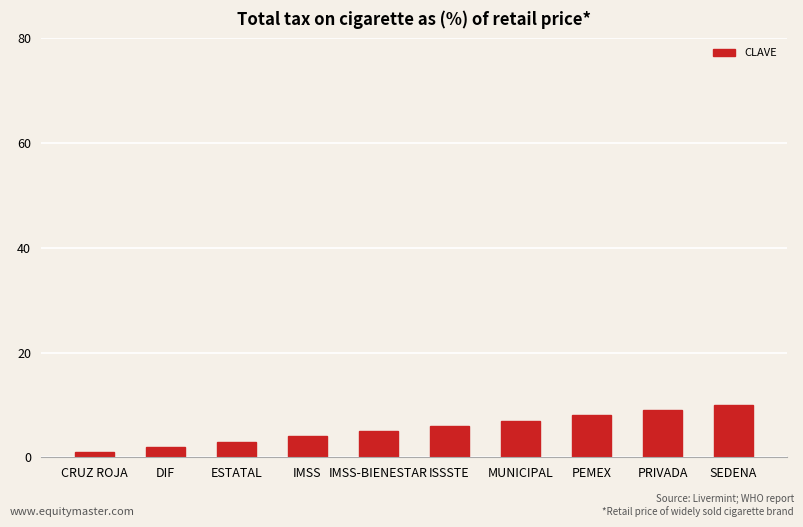

Rank the categories by value from highest to lowest.

SEDENA, PRIVADA, PEMEX, MUNICIPAL, ISSSTE, IMSS-BIENESTAR, IMSS, ESTATAL, DIF, CRUZ ROJA